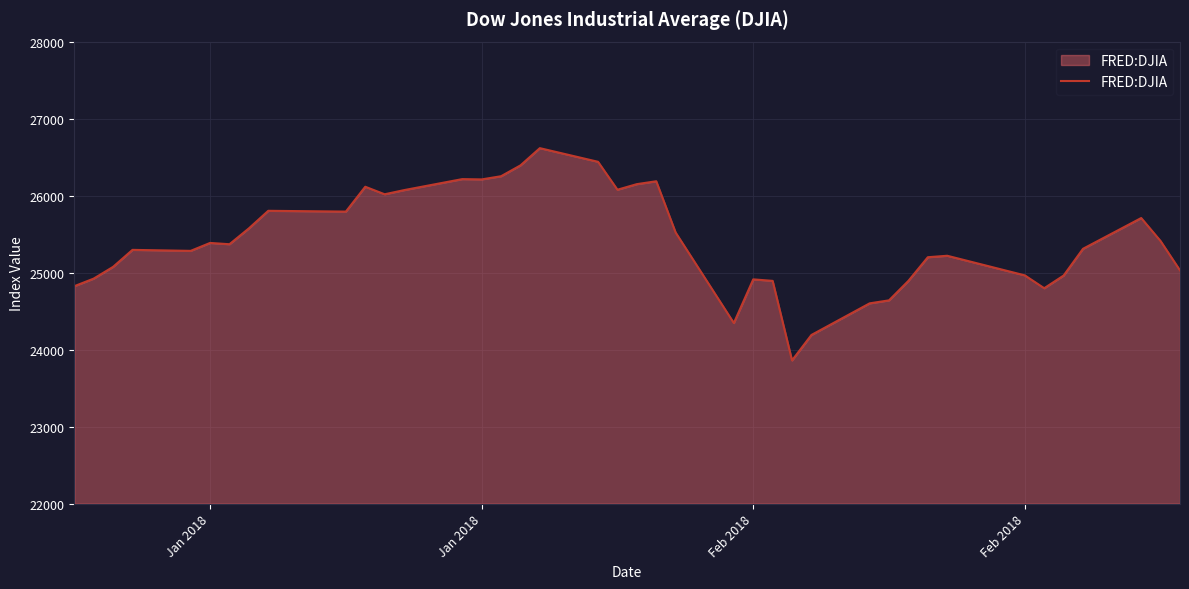

What is the maximum value shown in the chart?

26616.7